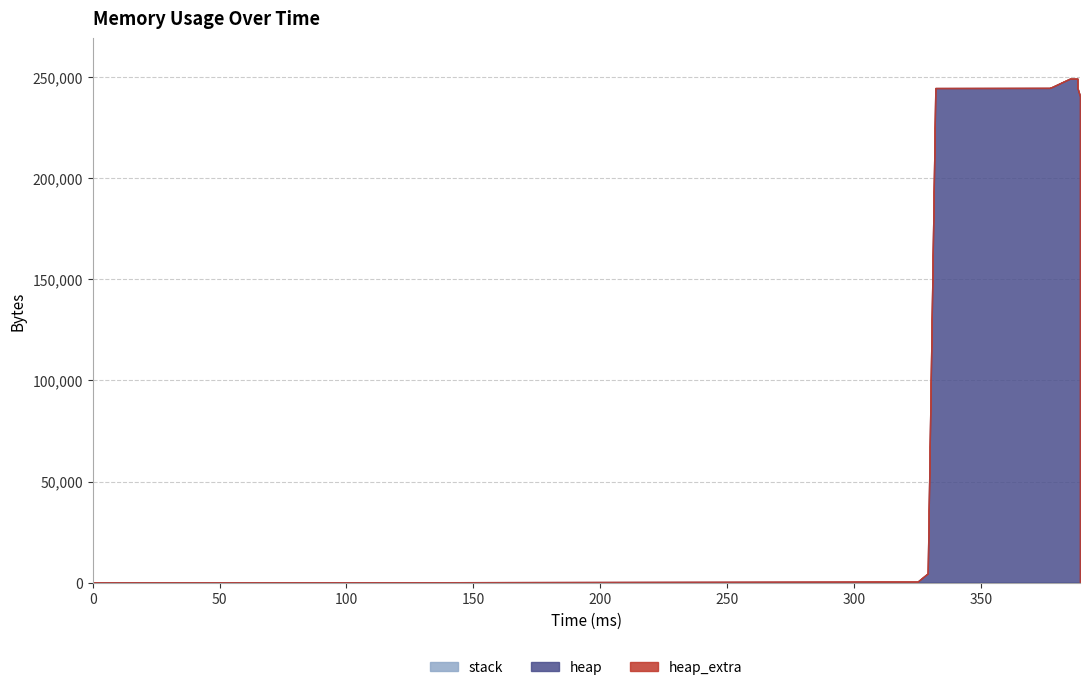

Between 325 and 389, which series saw the biggest shift?

heap